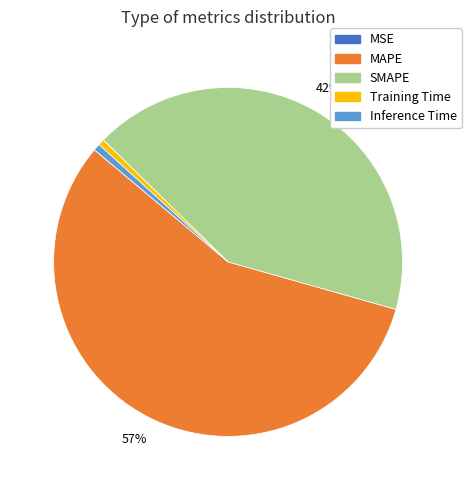

Does any single category account for the majority?

Yes